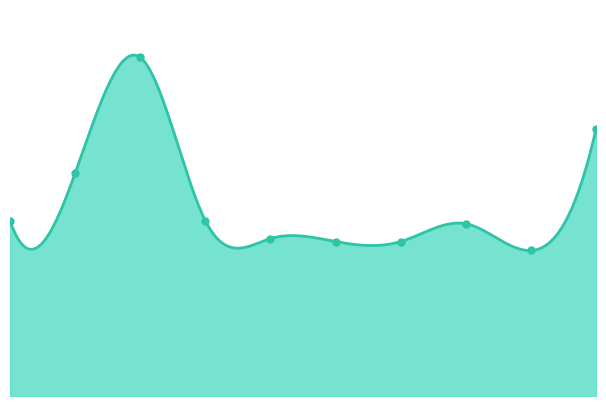

Approximately how many times larger is the value at 2019 compared to 2015?

0.9